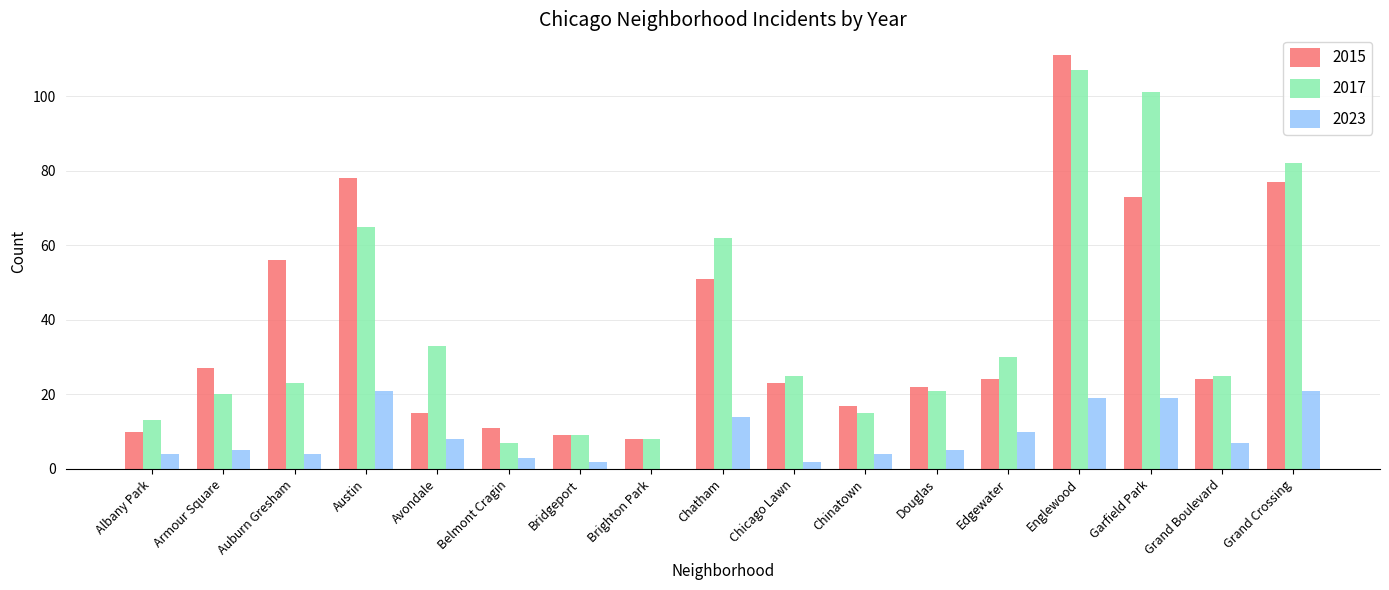

True or false: 2015 has a value of 51 at Chatham.

True